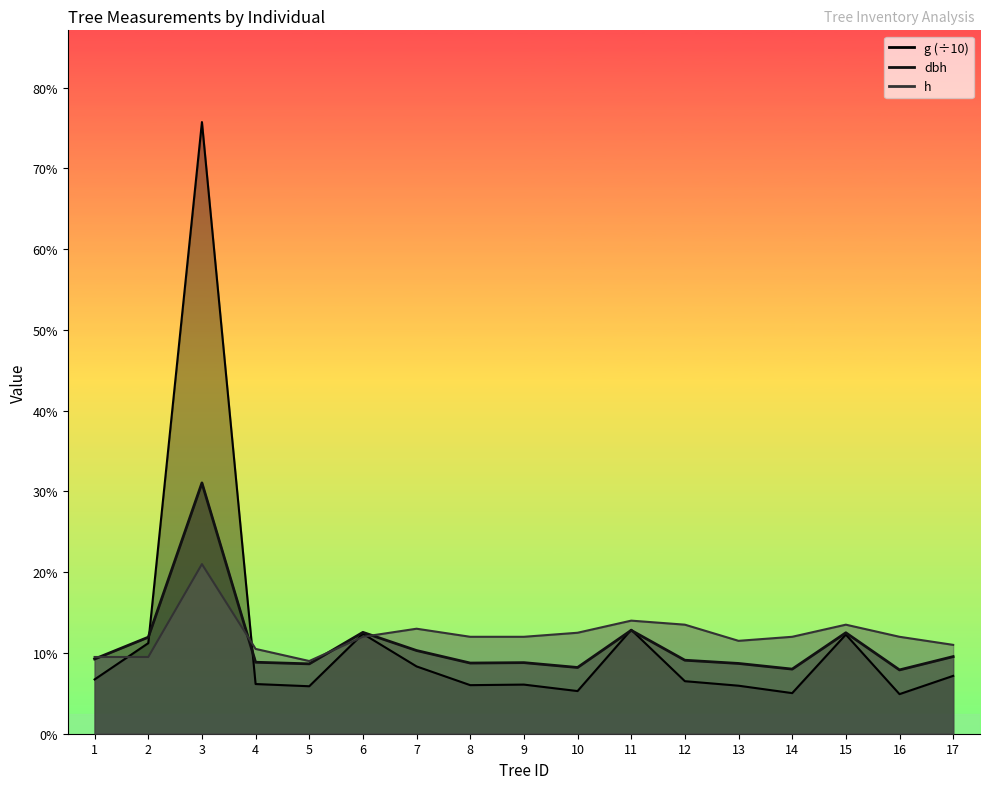

What is the value of the h point at the 1st from the left?

9.5